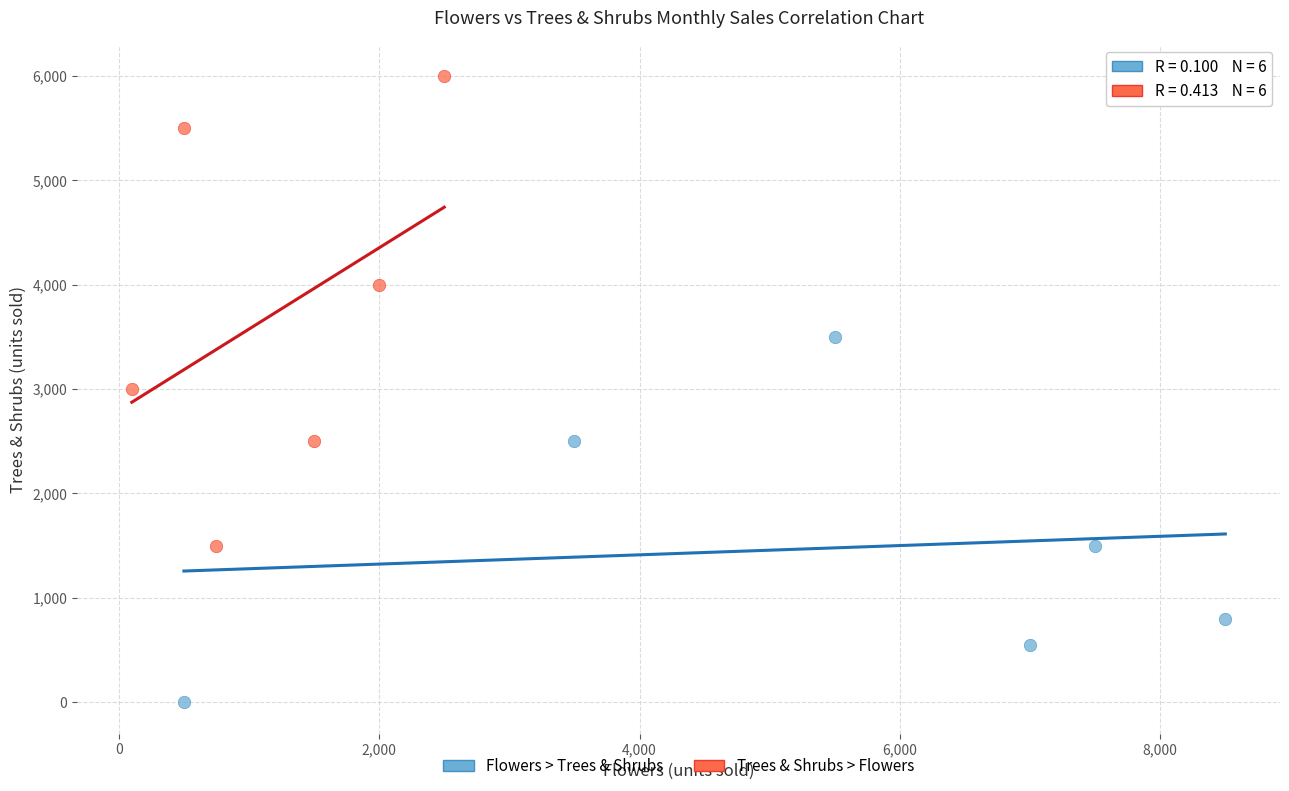

Which series has the widest spread of Y values?

Trees & Shrubs > Flowers